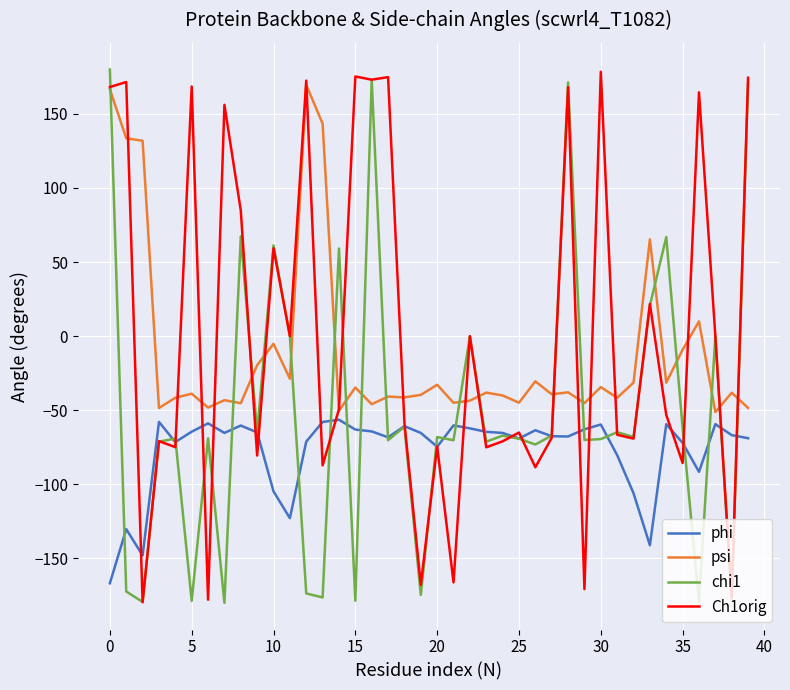

What is the sum of all psi values?

-434.9